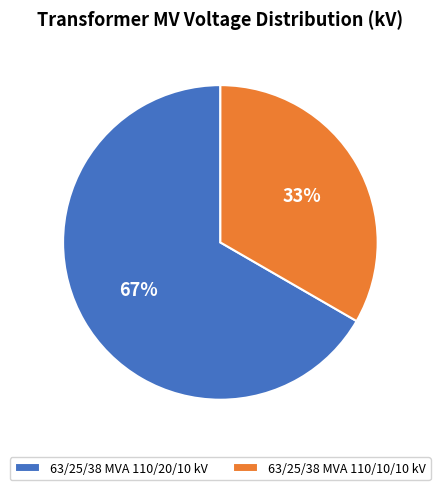

Do 63/25/38 MVA 110/10/10 kV and 63/25/38 MVA 110/20/10 kV together represent more than half of the pie?

Yes